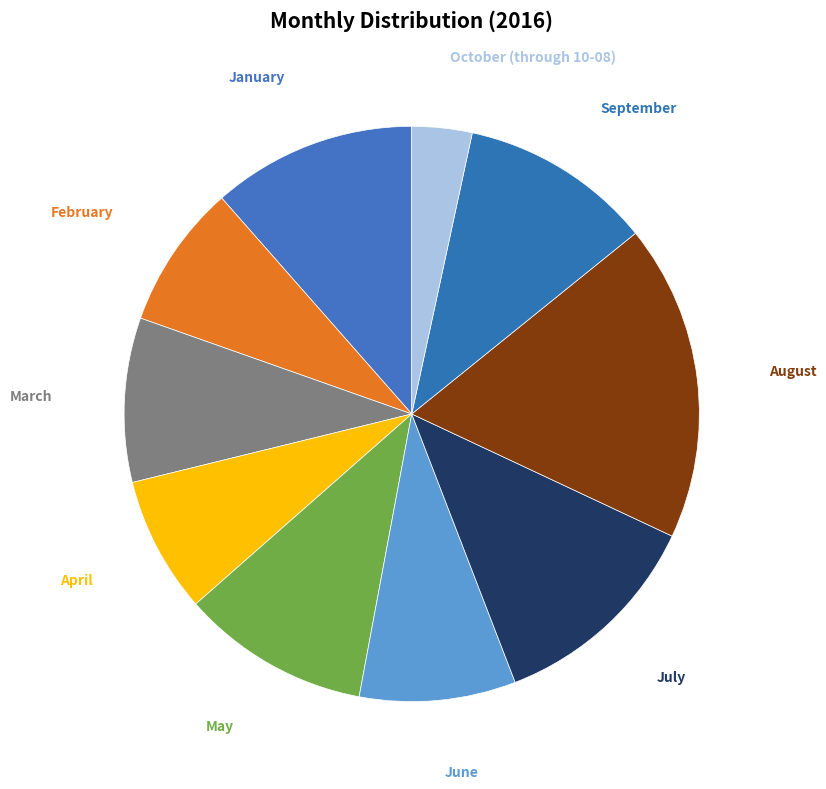

The June slice represents 9% of the pie. True or false?

True